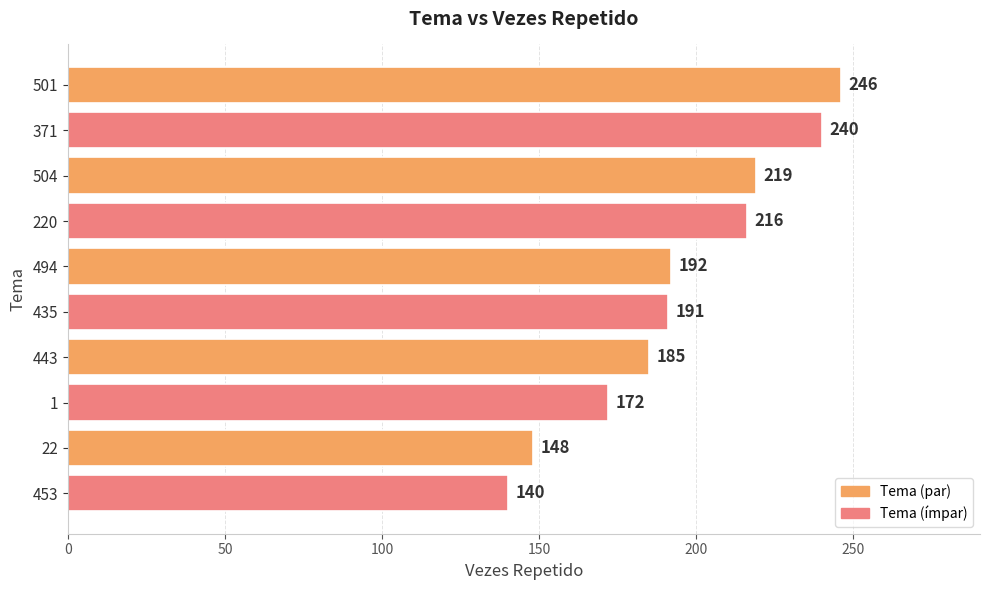

How many distinct data groups are displayed?

1